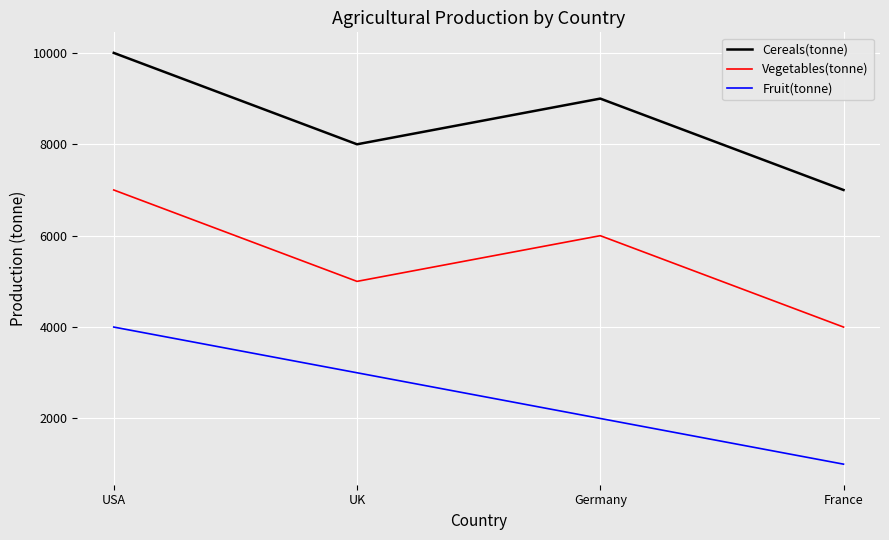

What are all the series names shown in the legend?

Cereals(tonne), Vegetables(tonne), Fruit(tonne)